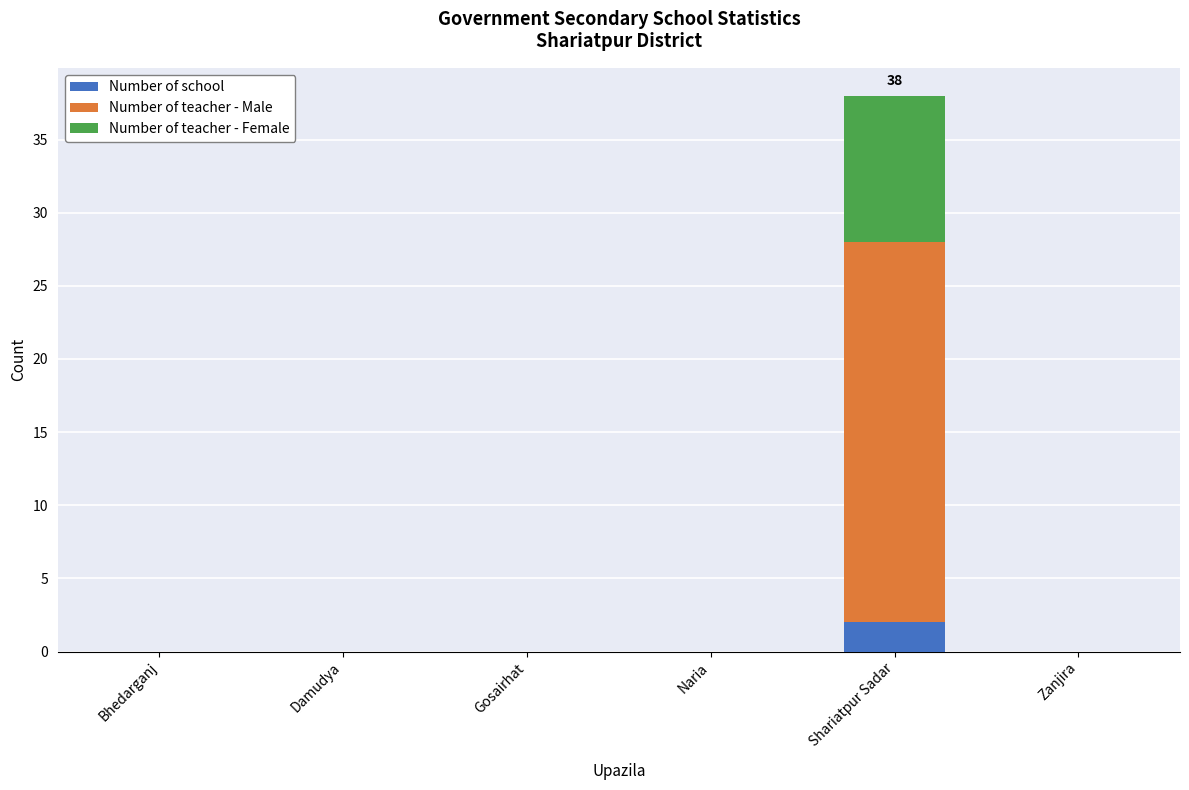

Reading left to right, transcribe the values for Number of school.

Bhedarganj=0	Damudya=0	Gosairhat=0	Naria=0	Shariatpur Sadar=2	Zanjira=0